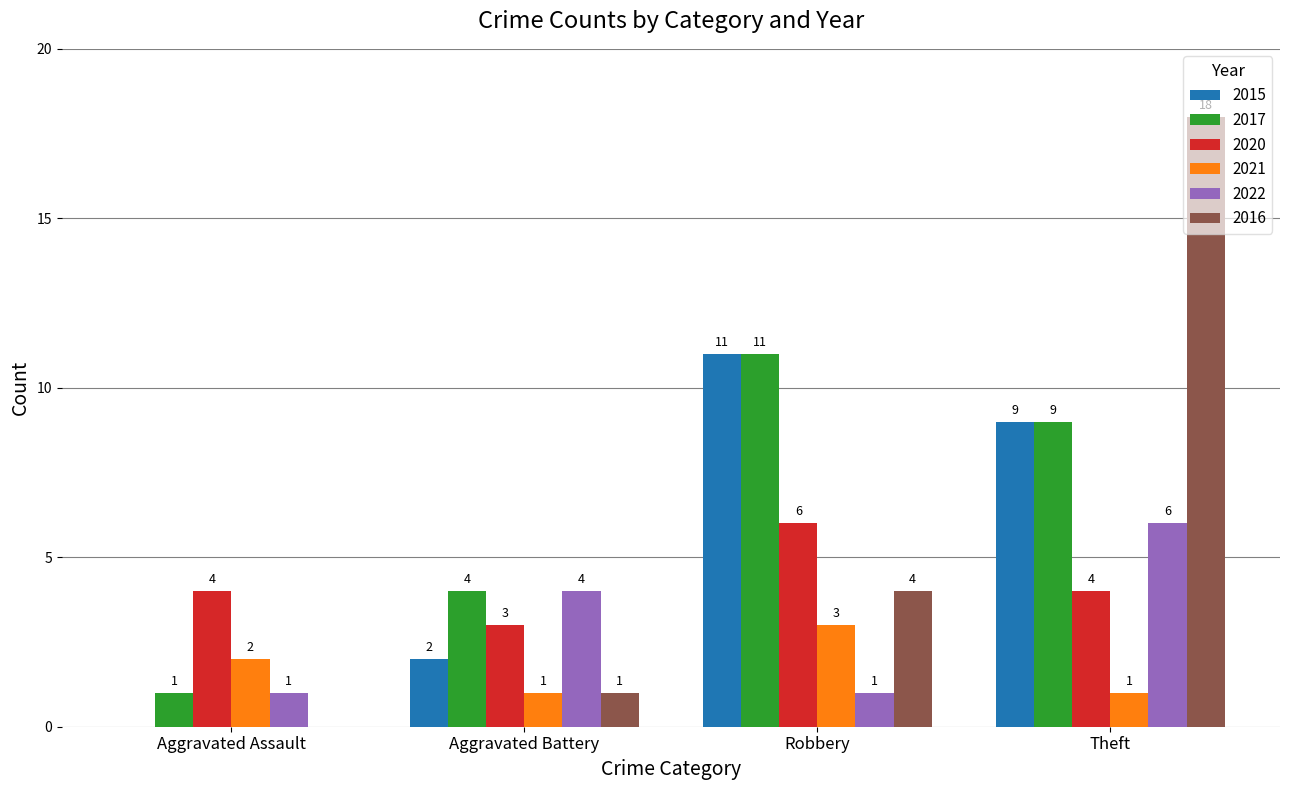

How many 2022 values are between 1 and 6?

4